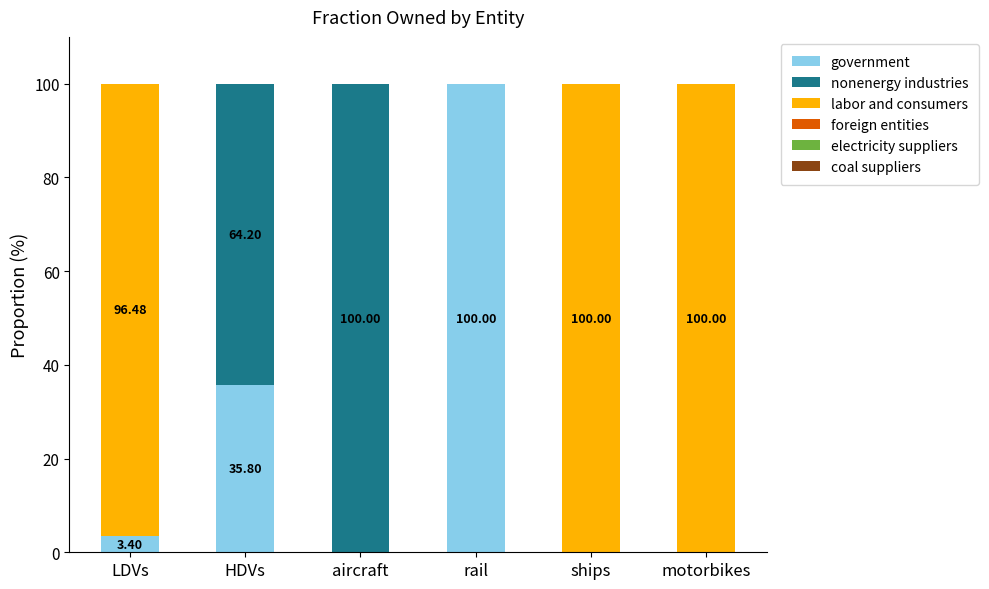

What is the total value across all series at ships?

100.0